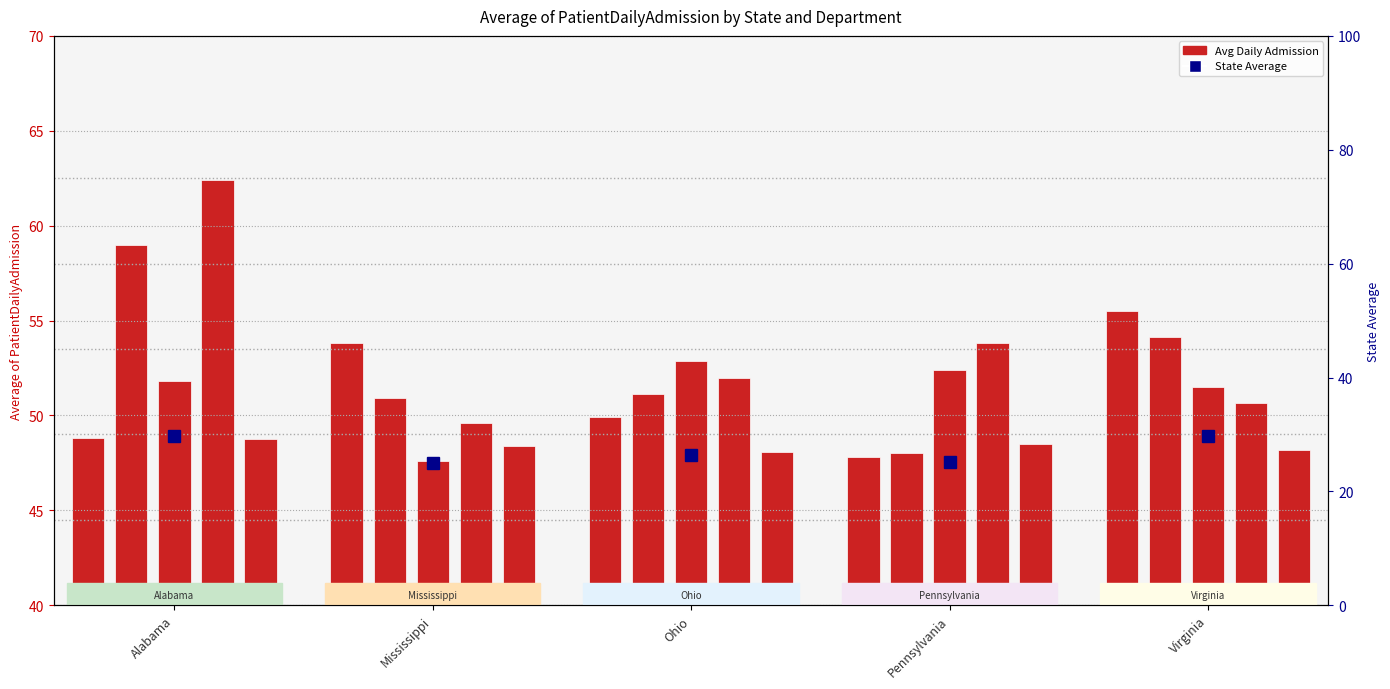

What is the spread (max minus min) of values at Mississippi?

6.2